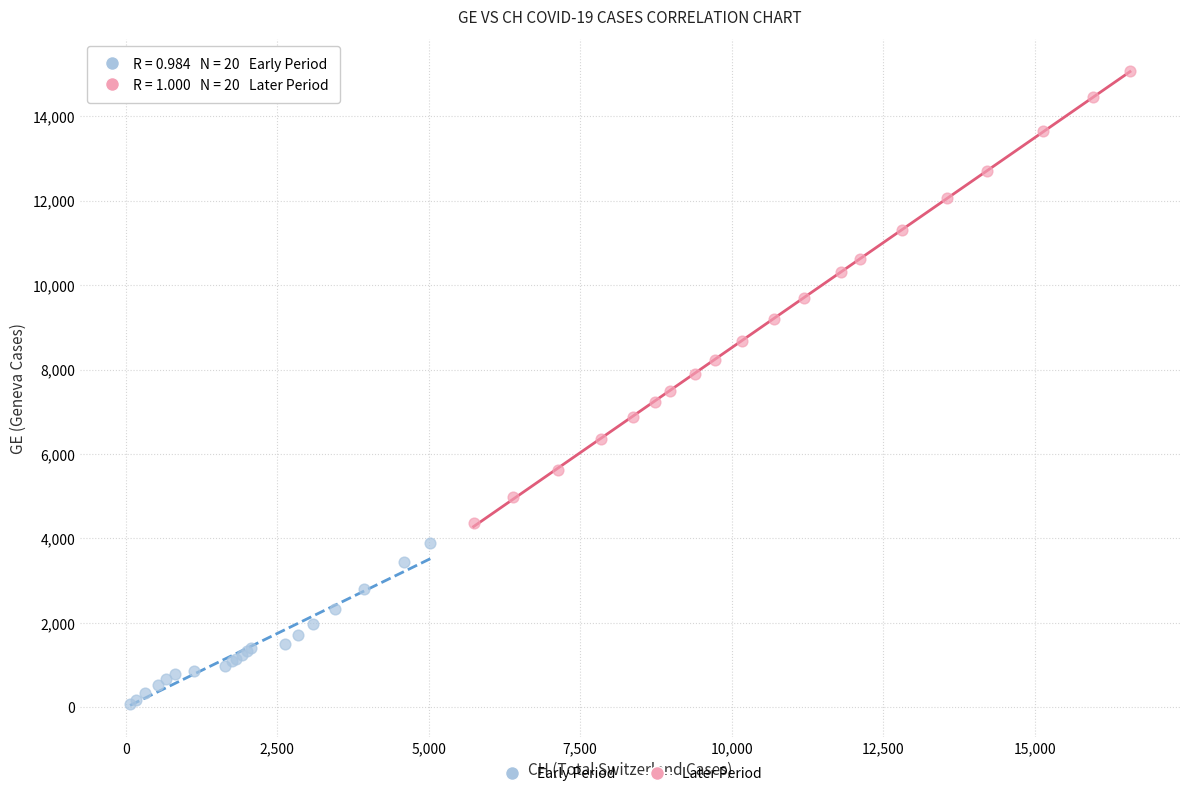

What are all the series names shown in the legend?

Early Period, Later Period